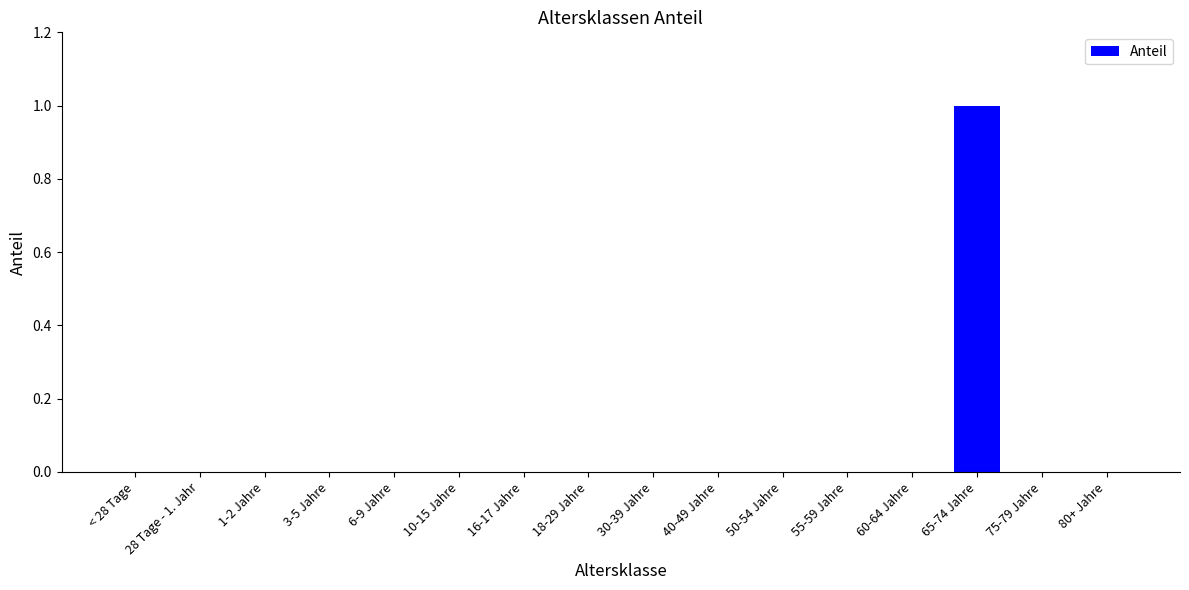

Which label corresponds to the largest value in the chart?

65-74 Jahre